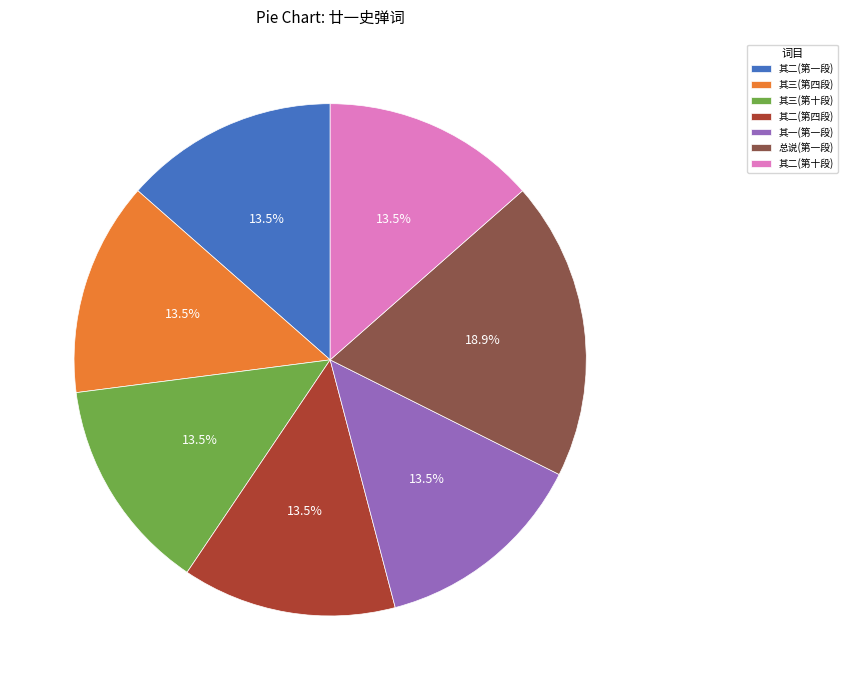

To the nearest percent, what is the difference between the largest and smallest slice percentages?

5%